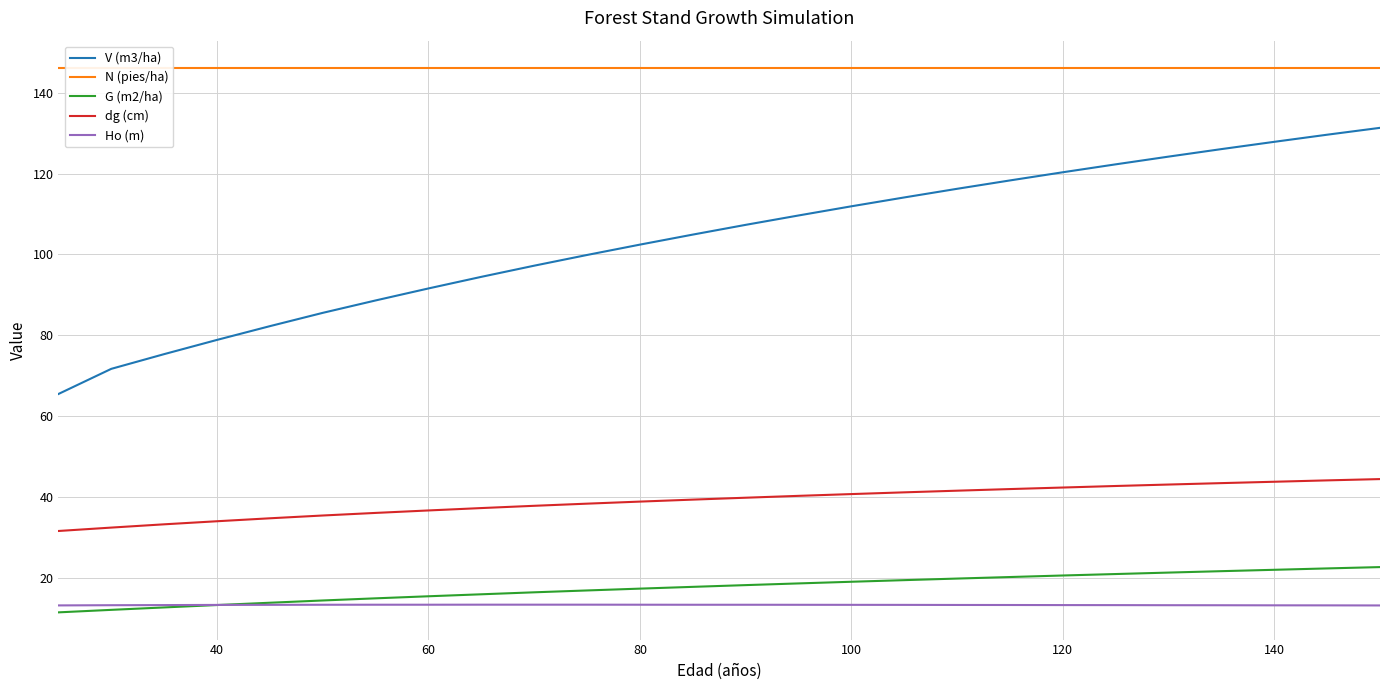

Is it true that dg (cm) equals 38.9 at 80?

True